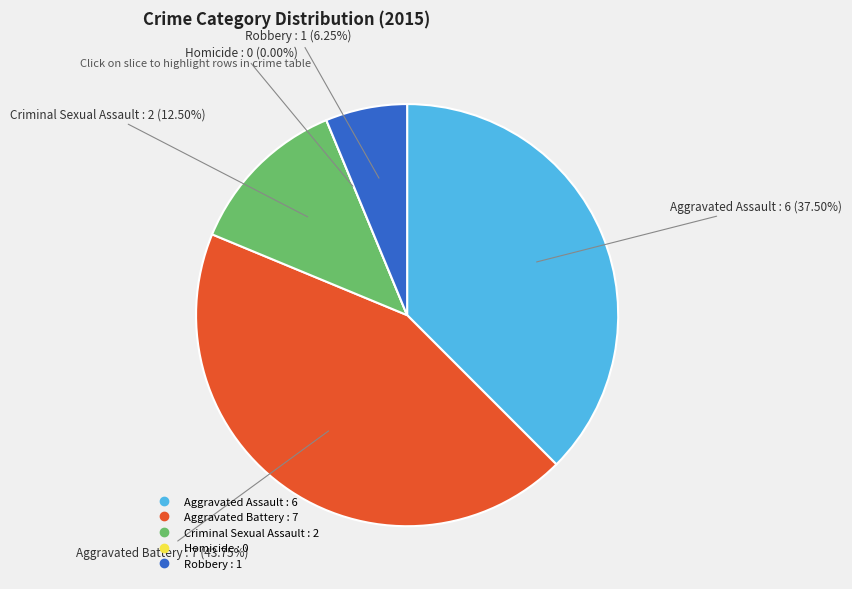

Does Robbery represent more than half of the total?

No